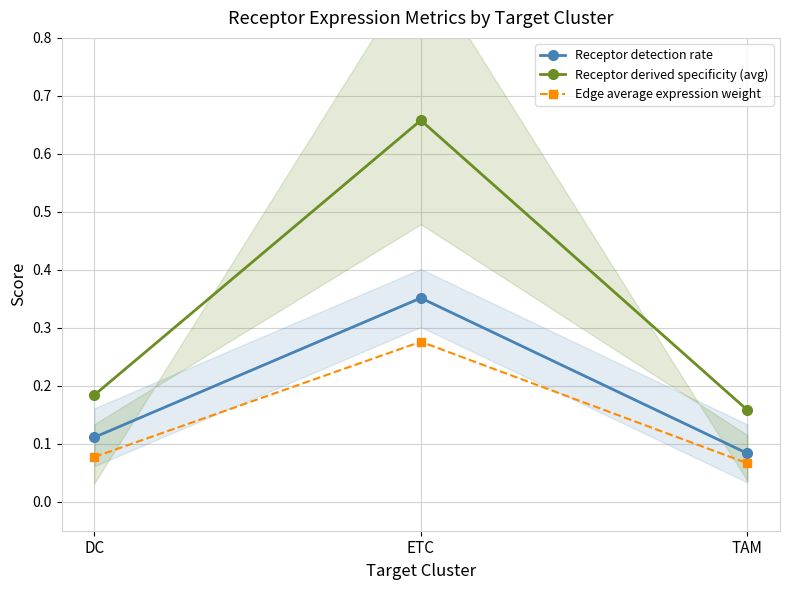

True or false: Edge average expression weight has a value of 0.1 at DC.

True